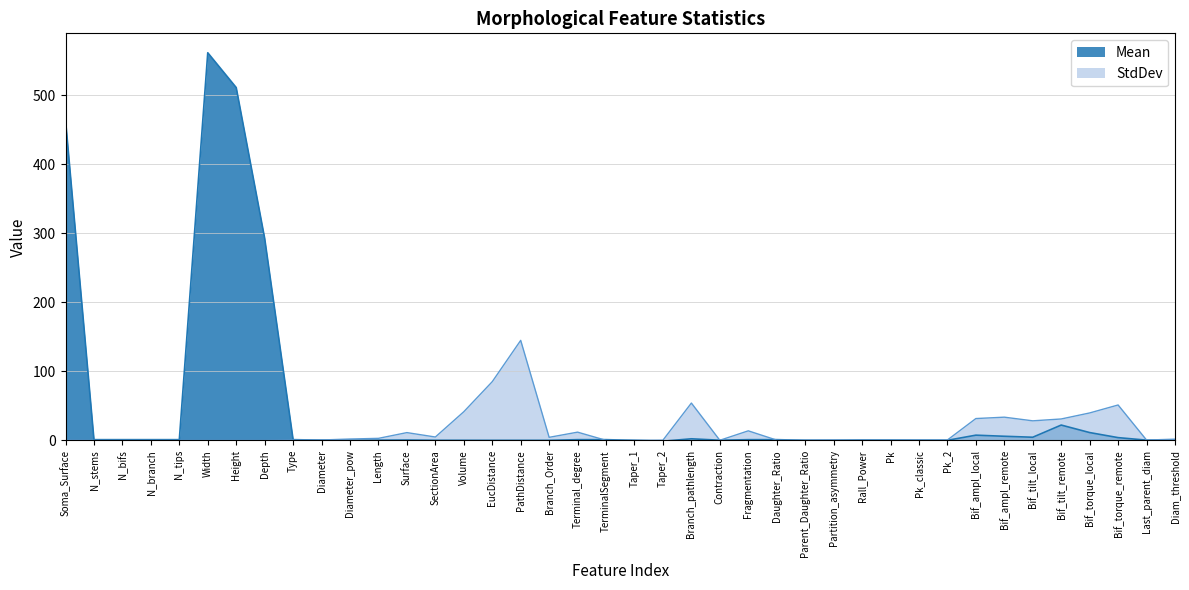

What position from the right is Last_parent_diam?

2